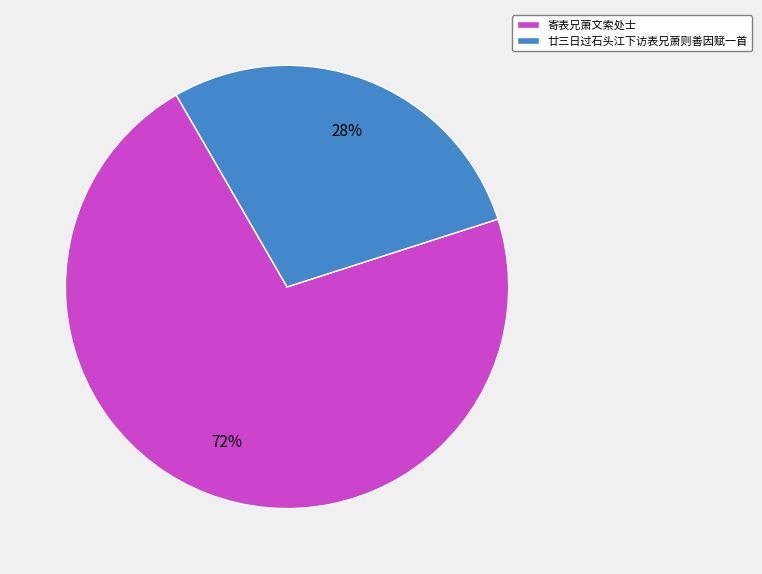

What is the largest slice in the pie chart?

寄表兄萧文索处士